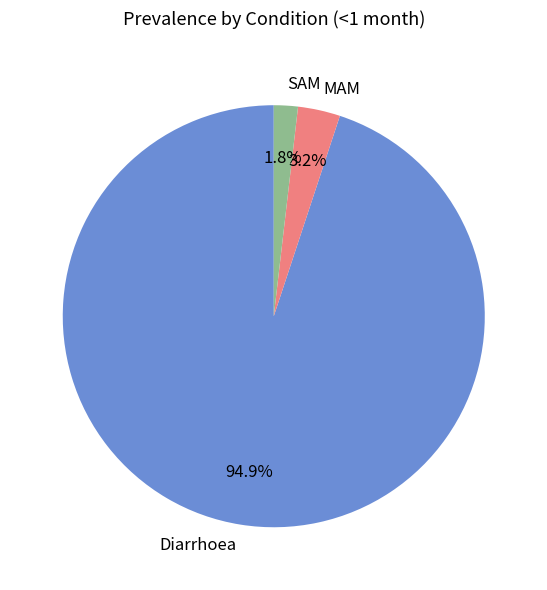

How many segments does this pie chart have?

3